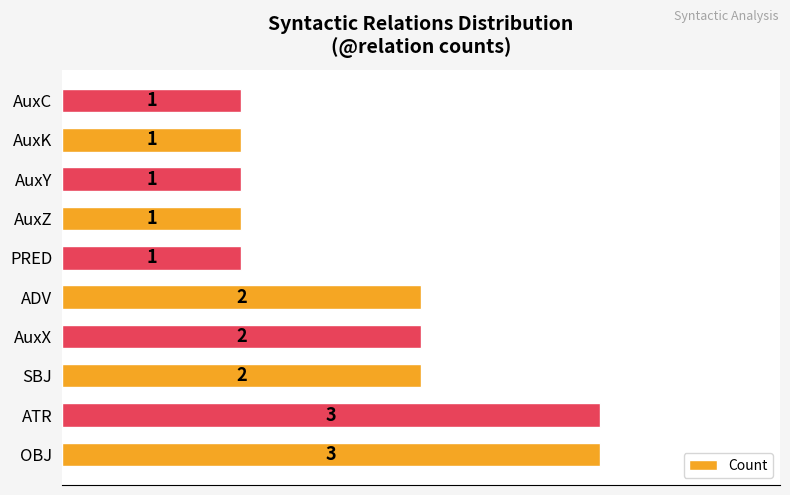

What is the ratio of the value at AuxY to the value at ATR?

0.3